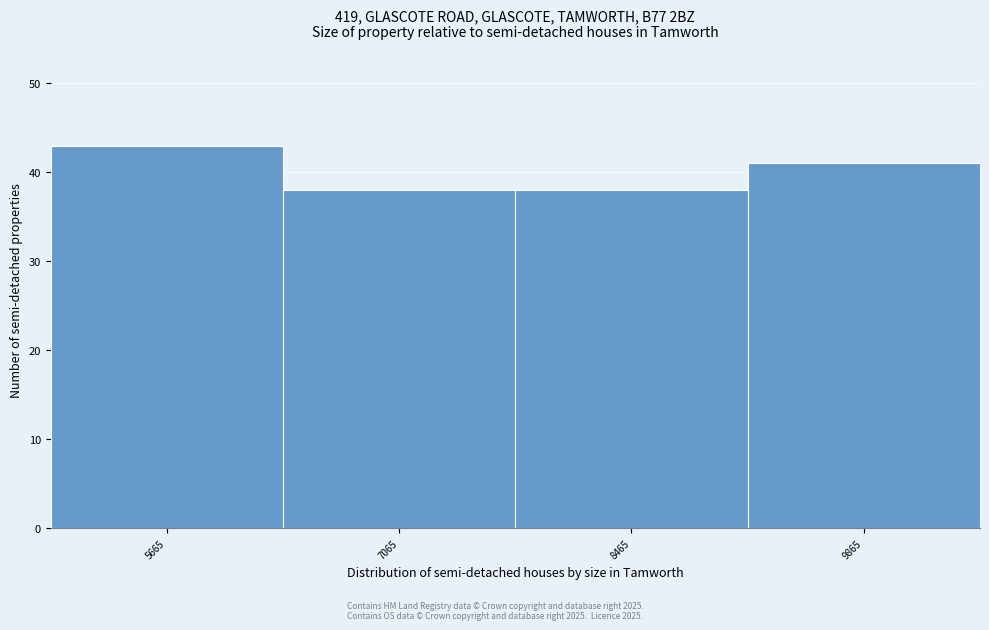

How tall is the bar that spans 7800 to 9200 on the x-axis? Neither the bar edges nor the heights are printed on the chart, so give them approximately, as read against the axes.

38